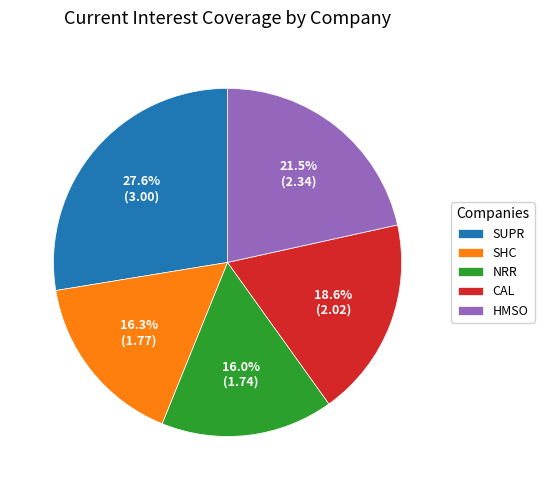

How many slices are in this pie chart?

5